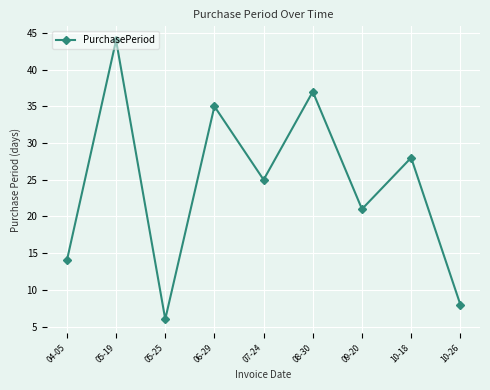

Reading left to right, what are all the values shown in this chart?

14	44	6	35	25	37	21	28	8